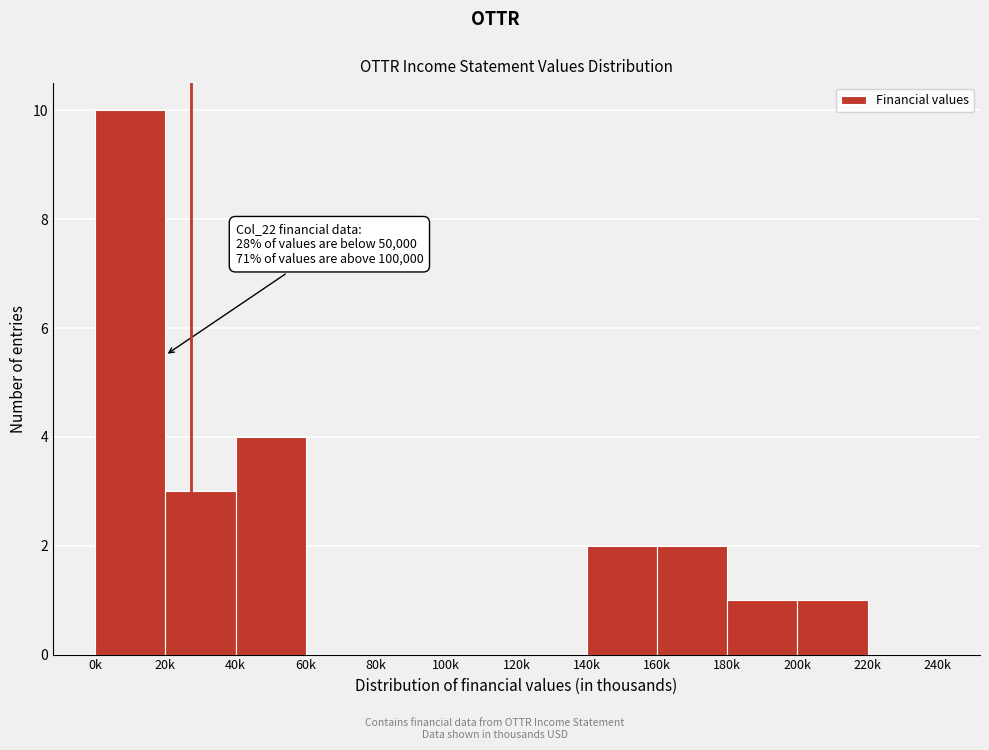

Reading right to left, what are all the values shown in this chart?

220k=0	200k=1	180k=1	160k=2	140k=2	120k=0	100k=0	80k=0	60k=0	40k=4	20k=3	0k=10